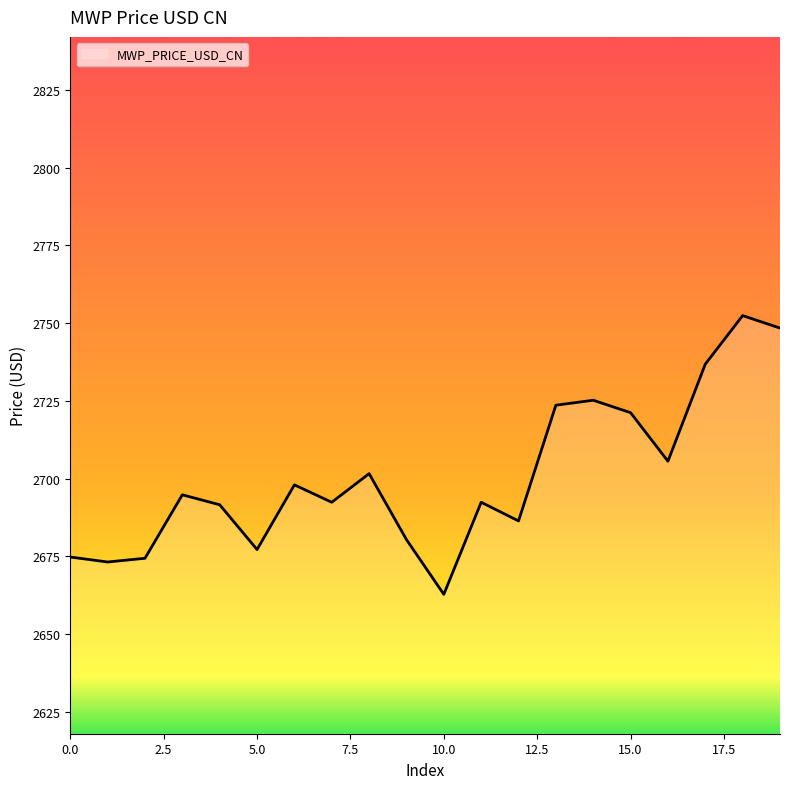

What is the difference between the maximum and minimum values?

89.6